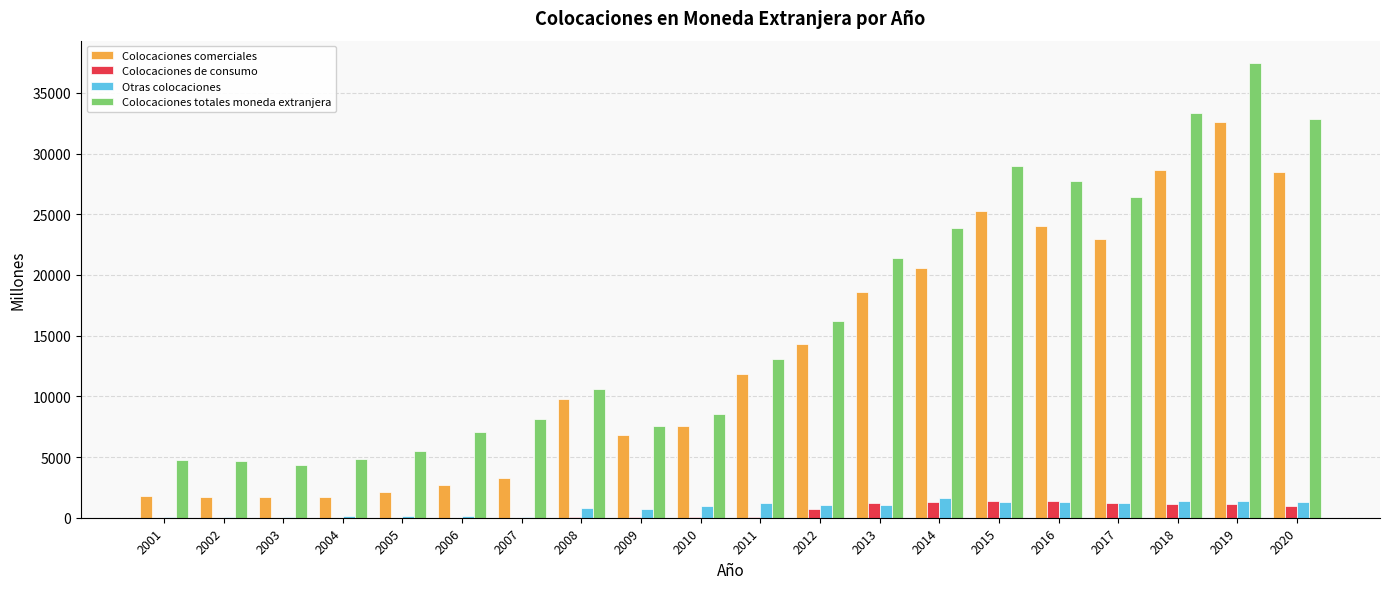

How many distinct data groups are displayed?

4